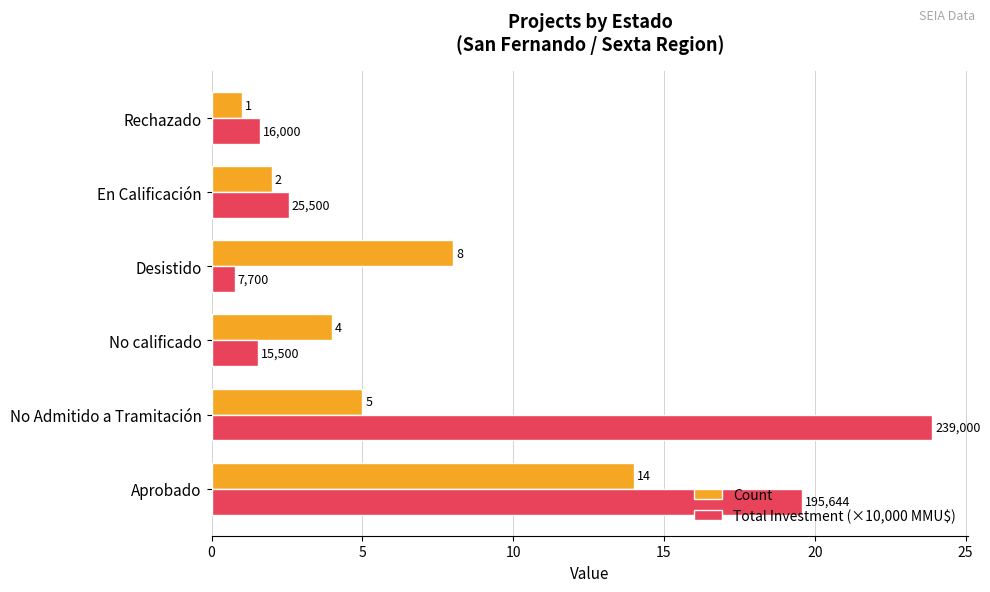

Which category has the highest value across all series?

No Admitido a Tramitación